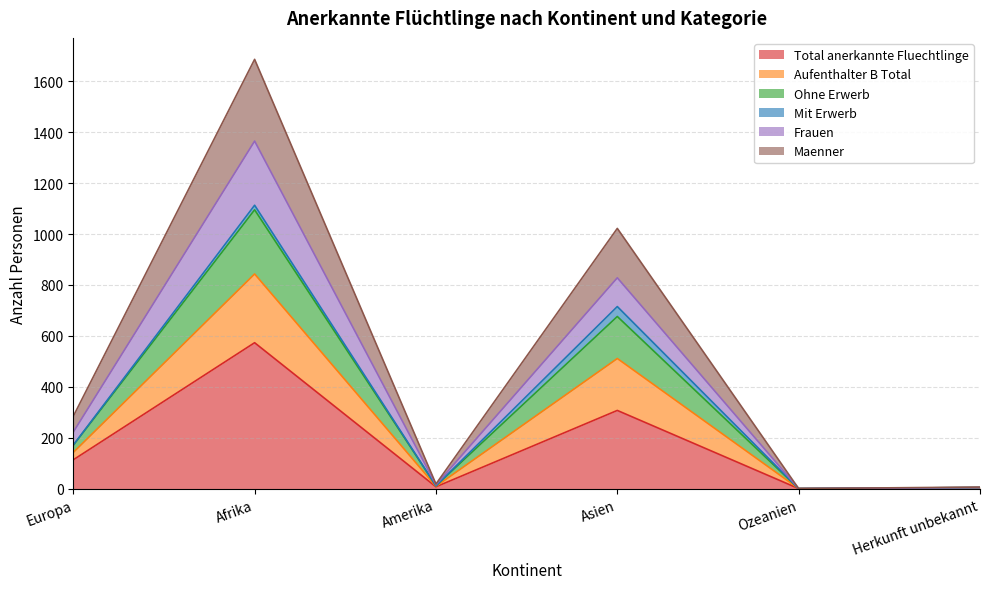

What is the label of the 3rd point from the right?

Asien